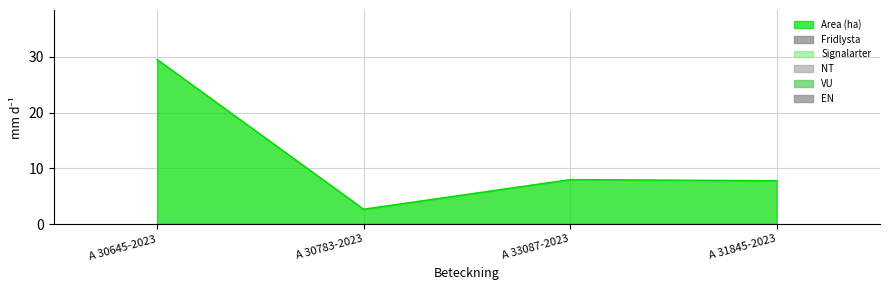

Reading left to right, transcribe all the data shown in this chart.

Area (ha): A 30645-2023=29.5	A 30783-2023=2.7	A 33087-2023=8.0	A 31845-2023=7.8
Fridlysta: A 30645-2023=0.0	A 30783-2023=0.0	A 33087-2023=0.0	A 31845-2023=0.0
Signalarter: A 30645-2023=0.0	A 30783-2023=0.0	A 33087-2023=0.0	A 31845-2023=0.0
NT: A 30645-2023=0.0	A 30783-2023=0.0	A 33087-2023=0.0	A 31845-2023=0.0
VU: A 30645-2023=0.0	A 30783-2023=0.0	A 33087-2023=0.0	A 31845-2023=0.0
EN: A 30645-2023=0.0	A 30783-2023=0.0	A 33087-2023=0.0	A 31845-2023=0.0